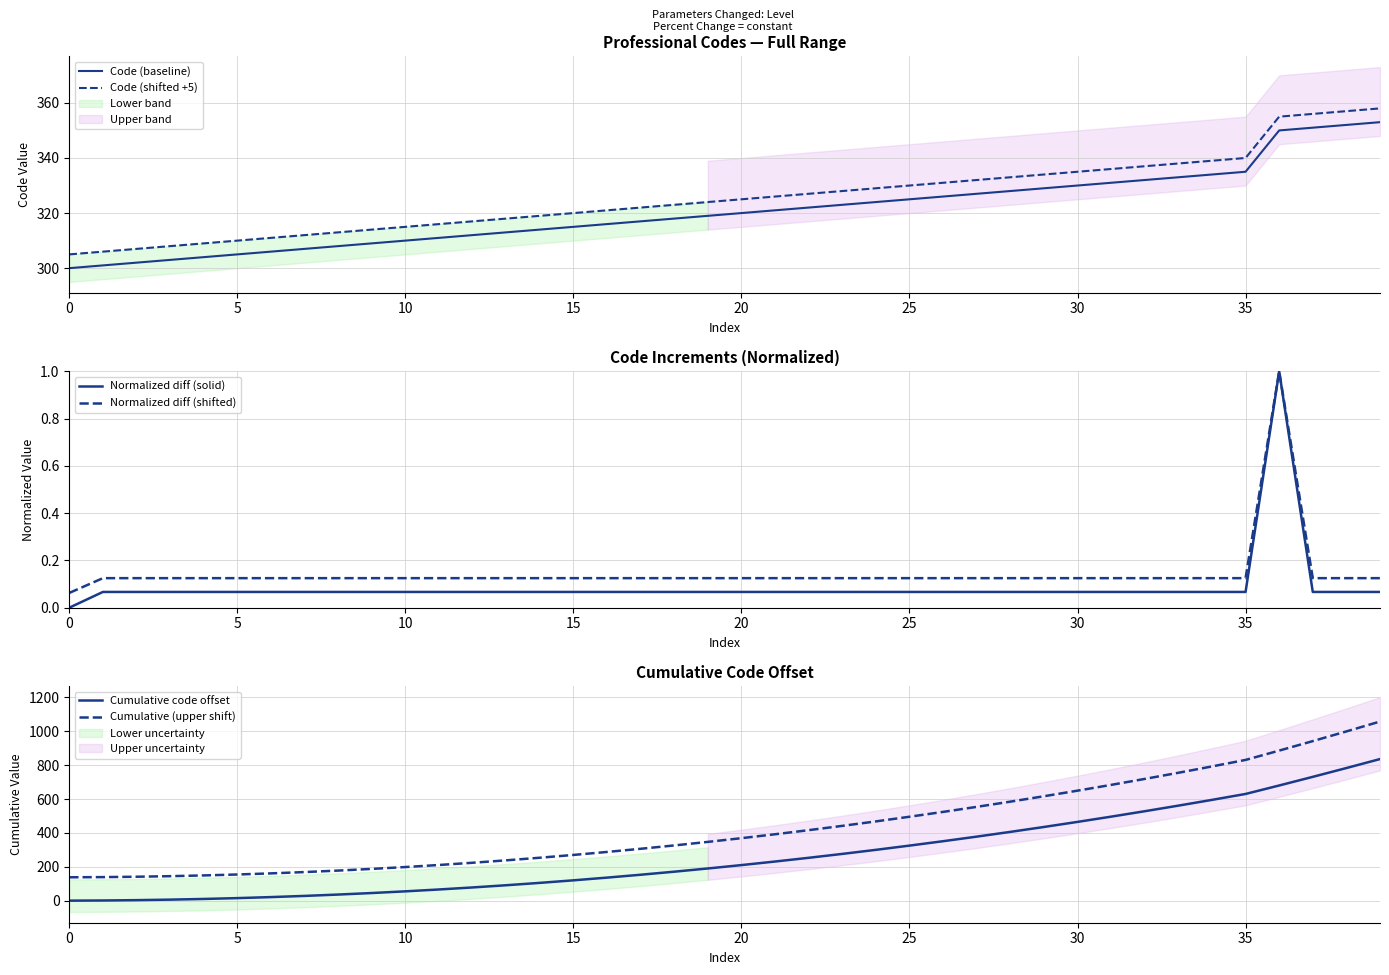

What is the label of the 36th point from the left?

35